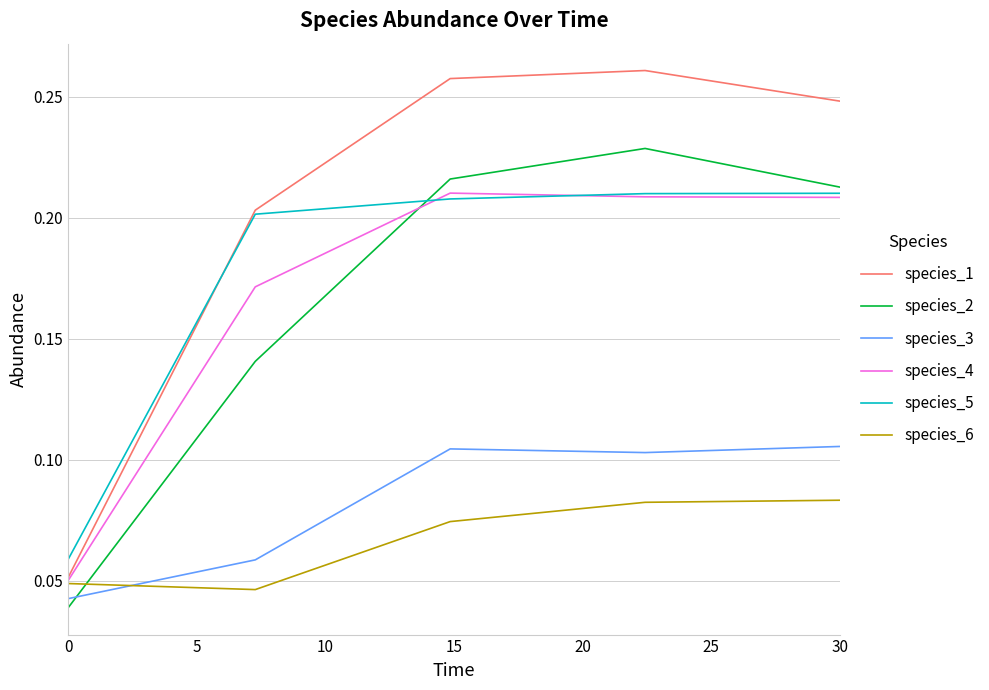

Does the chart display data point markers on the line(s)?

No